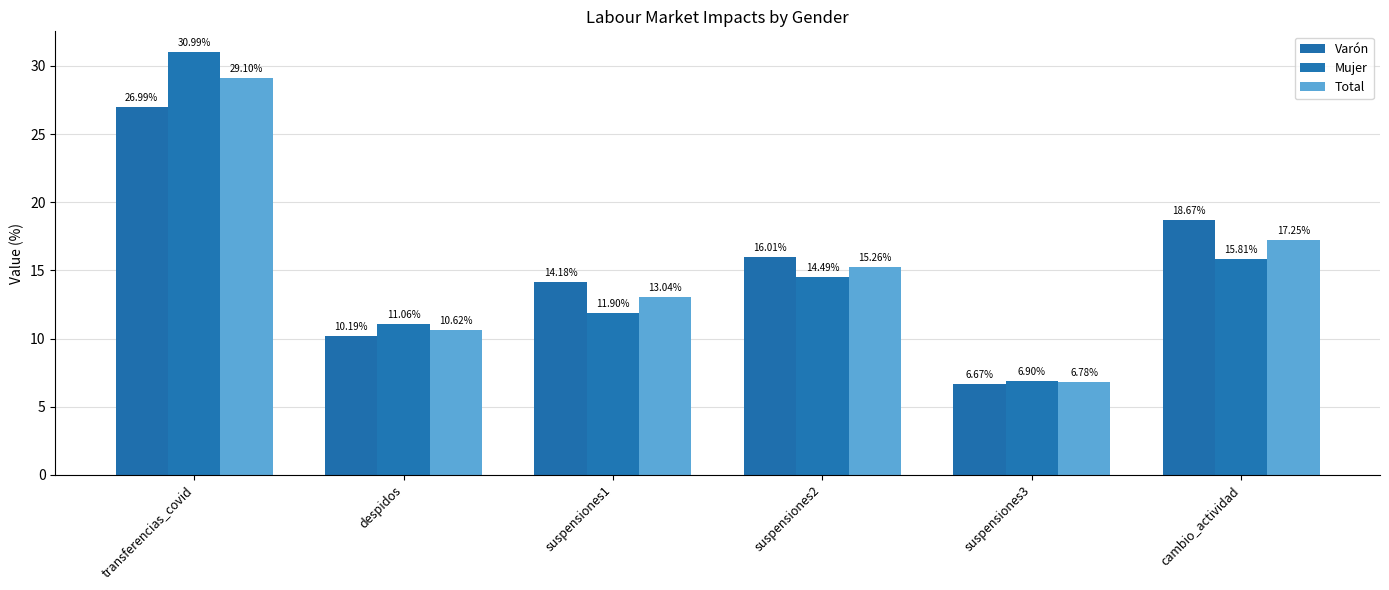

Reading right to left, transcribe all the data shown in this chart.

Varón: 18.7	6.7	16.0	14.2	10.2	27.0
Mujer: 15.8	6.9	14.5	11.9	11.1	31.0
Total: 17.2	6.8	15.3	13.0	10.6	29.1